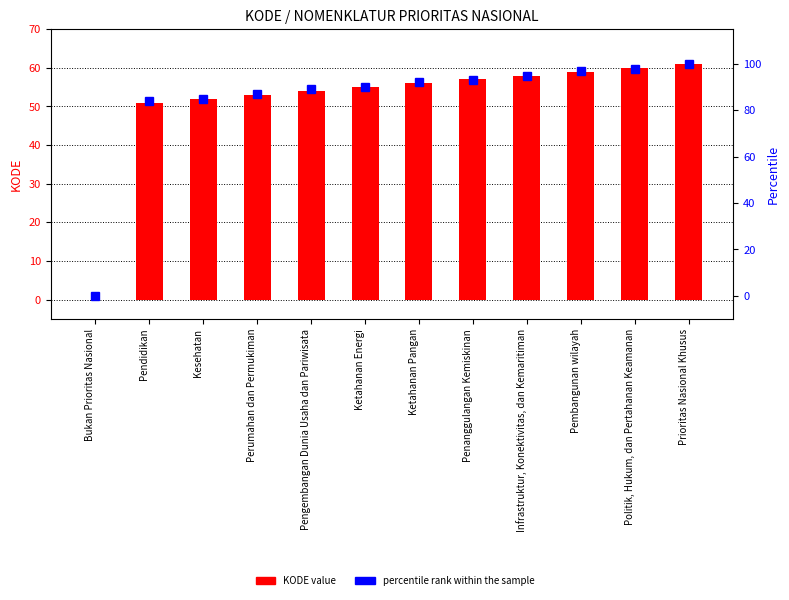

What is the total value across all series at Penanggulangan Kemiskinan?

150